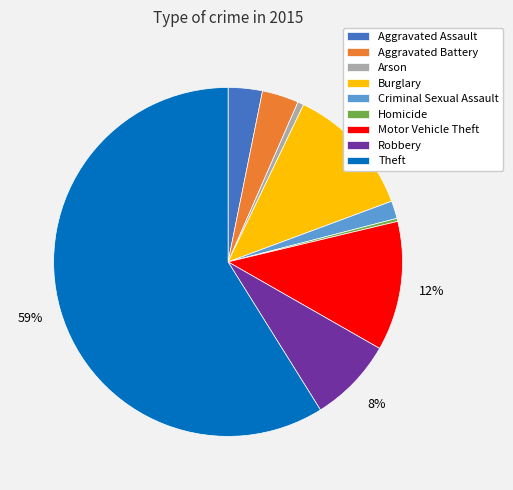

True or false: Theft accounts for 59% of the total.

True